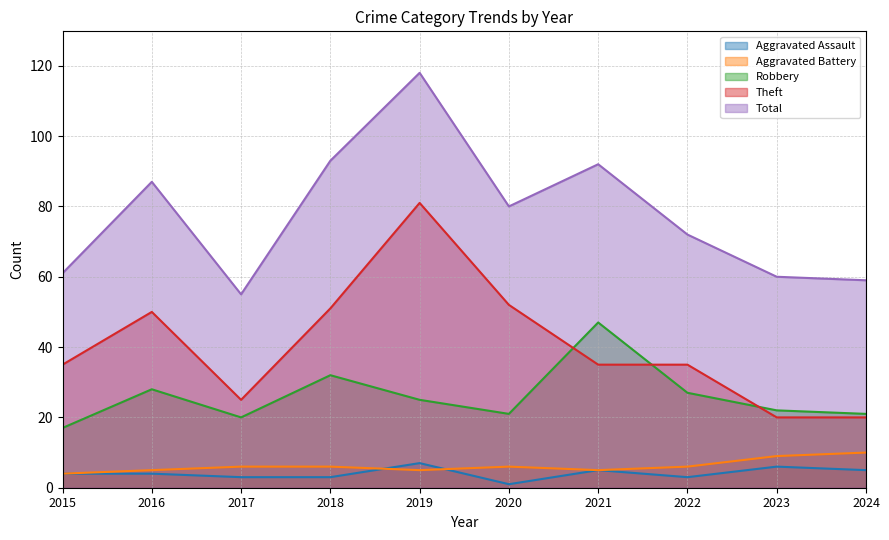

What is the difference between the second highest and minimum values in the Aggravated Battery series?

5